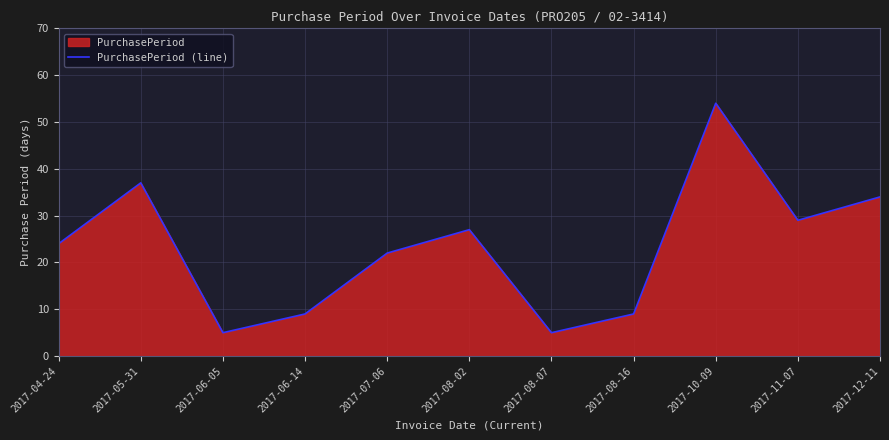

Where does the data first go above 24?

2017-05-31